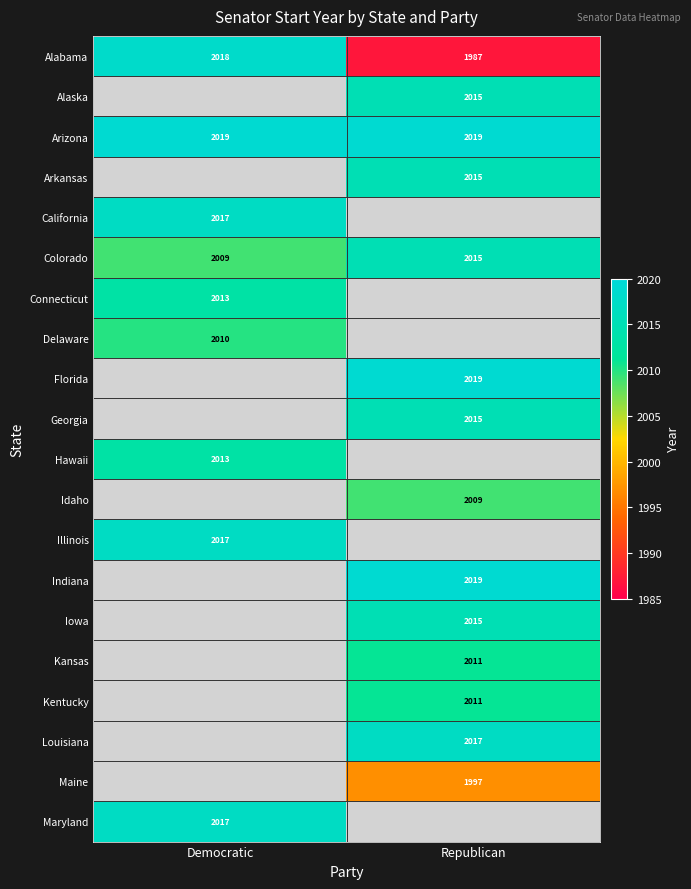

What is the spread (max minus min) of values at Republican?

32.0